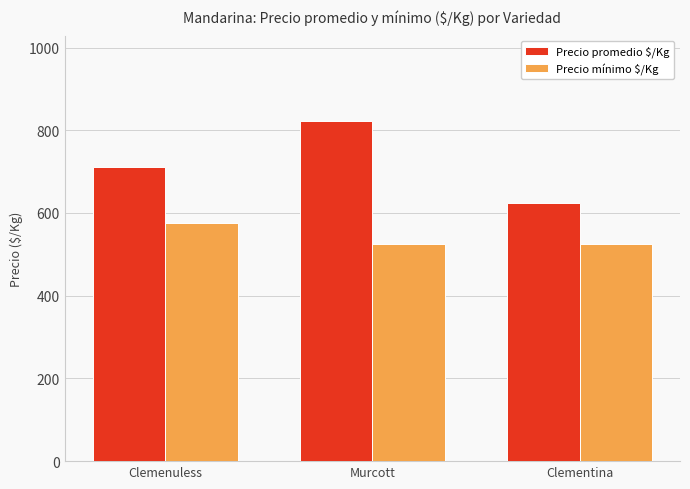

What is the sum of all Precio mínimo $/Kg values?

1625